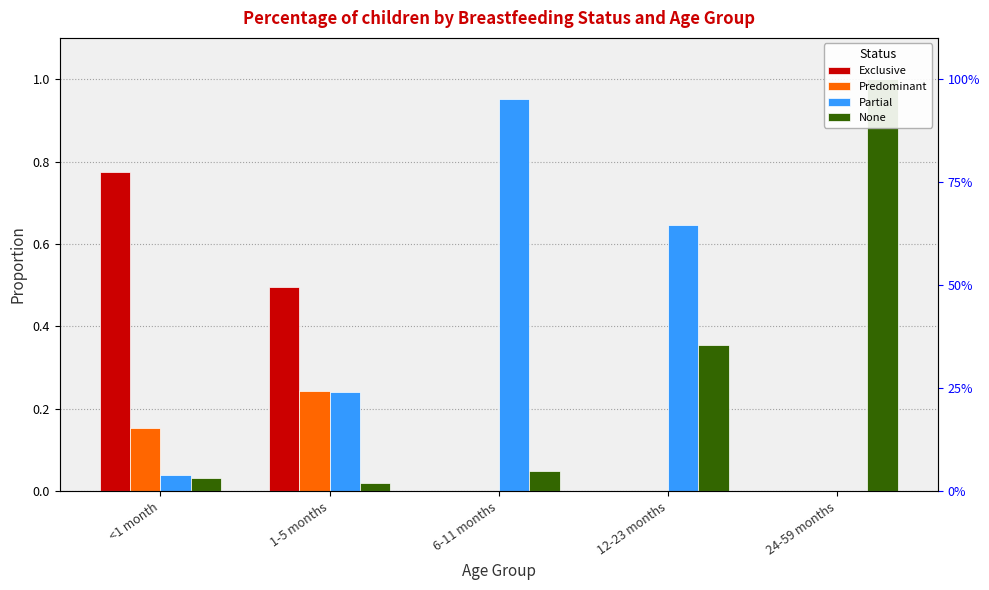

Is the value of None at 24-59 months greater than the value of Exclusive at 12-23 months?

Yes